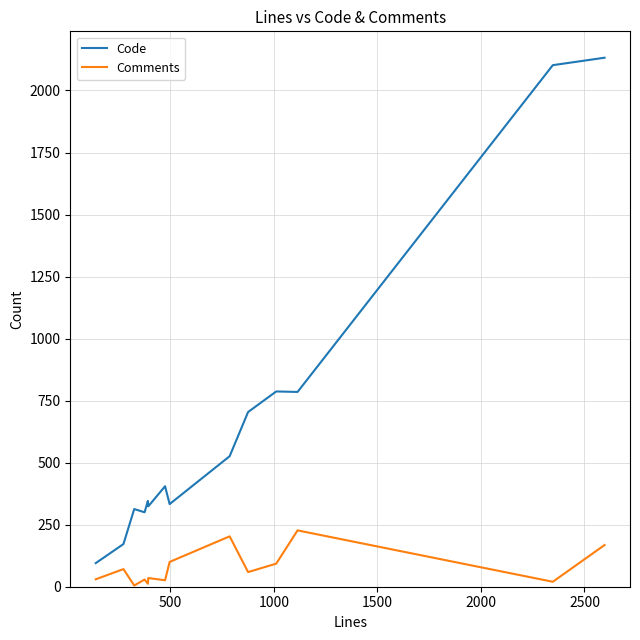

How many lines are shown in the chart?

2